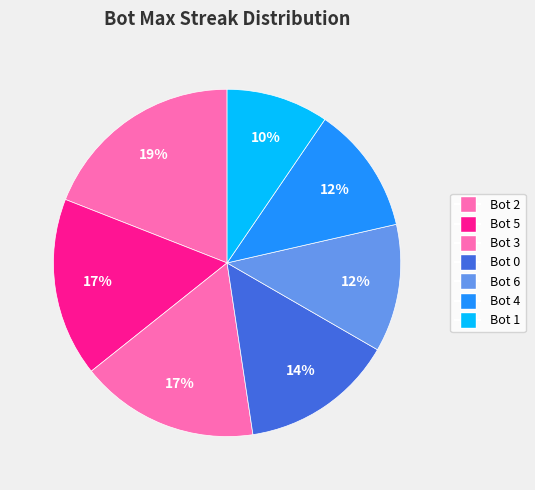

How many slices are in this pie chart?

7